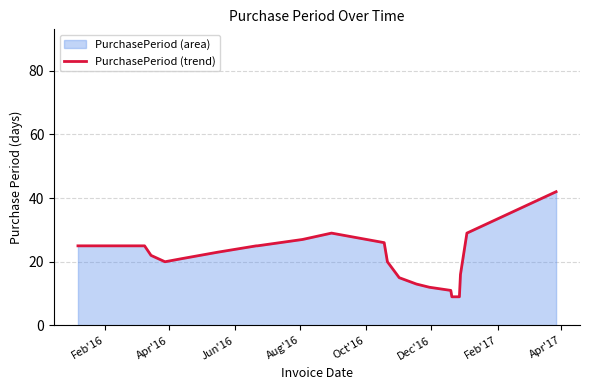

True or false: the data has more than 2 interior local peaks.

False